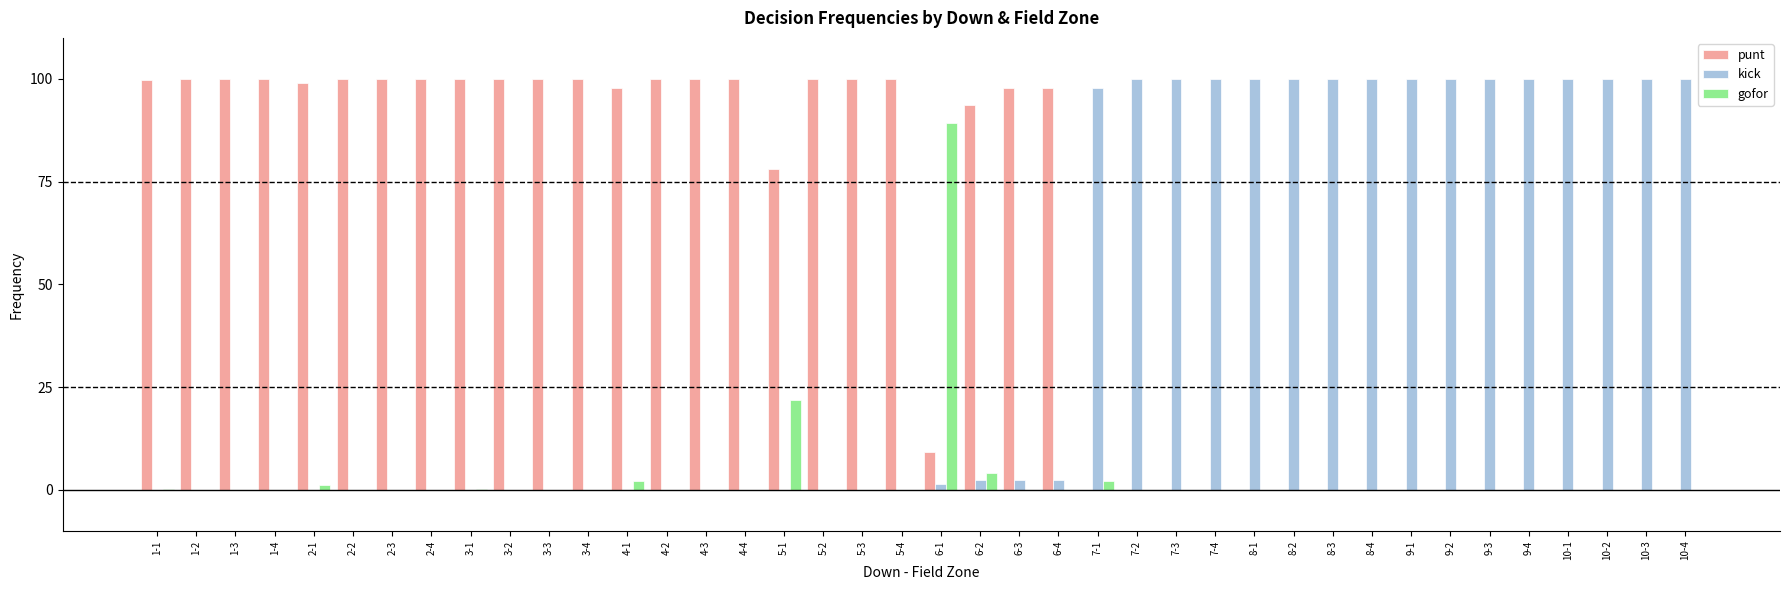

What is the sum of all kick values?

1606.1